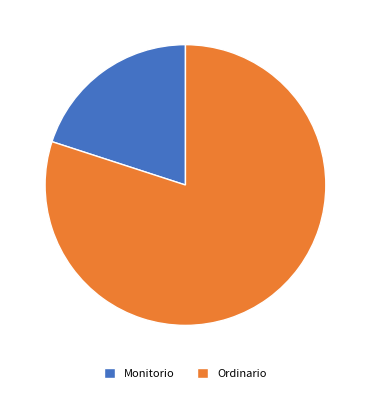

Does Monitorio account for over 50% of the chart?

No